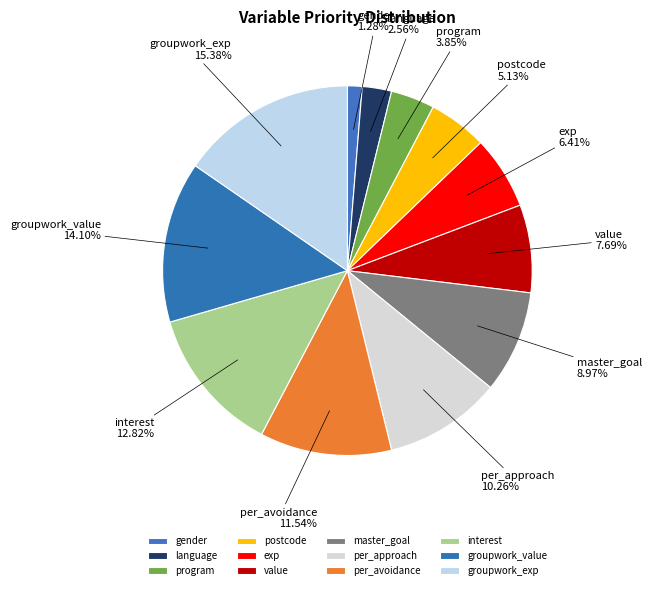

What percentage is the per_approach slice, to the nearest percent?

10%